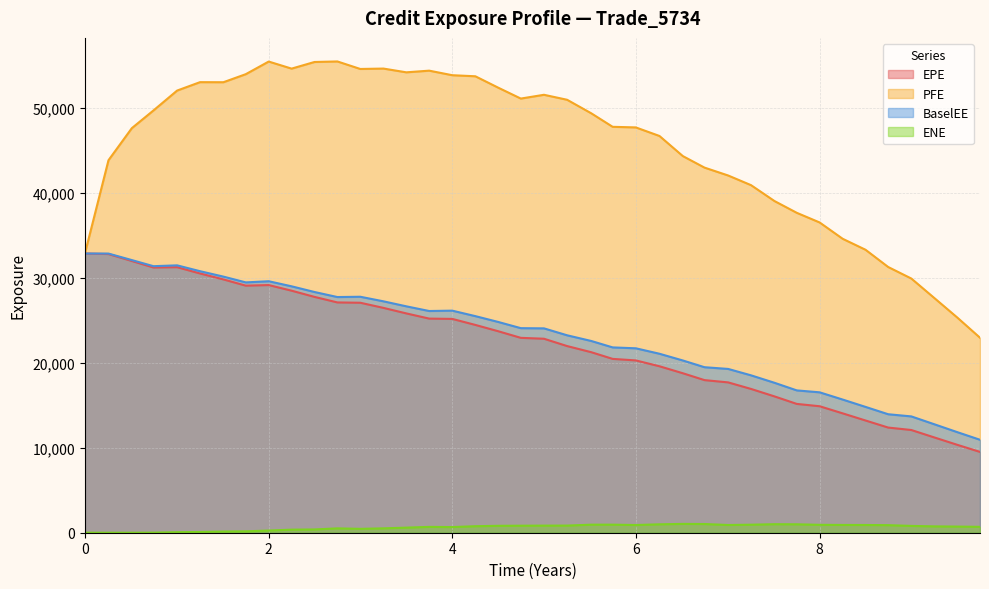

What are all the series names shown in the legend?

EPE, PFE, BaselEE, ENE